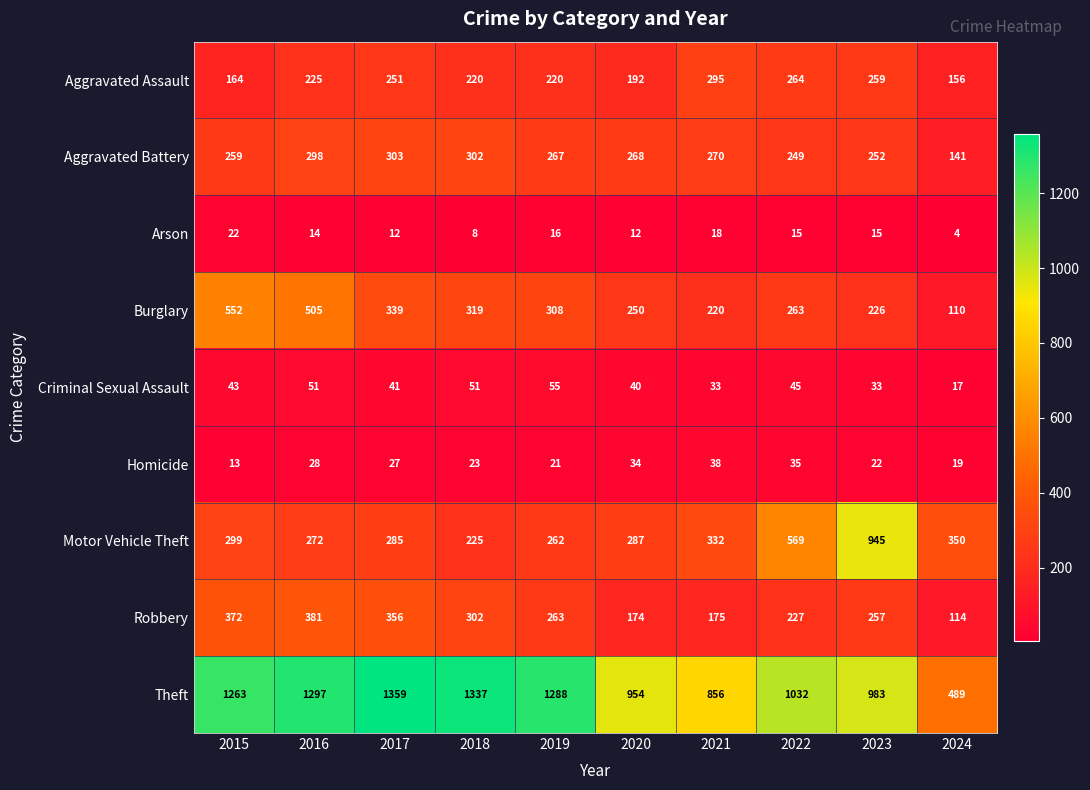

Which series has the largest range (max minus min)?

Theft